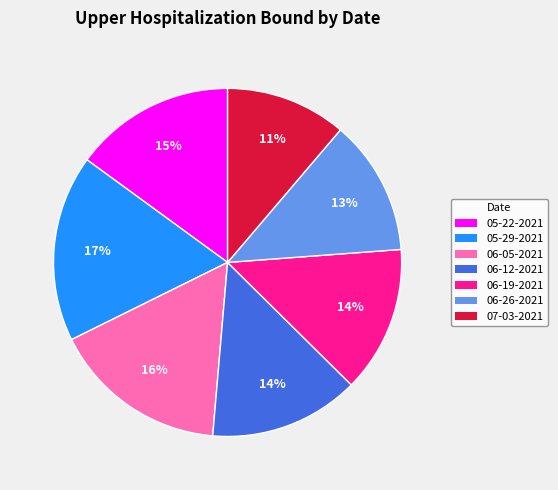

How many segments does this pie chart have?

7